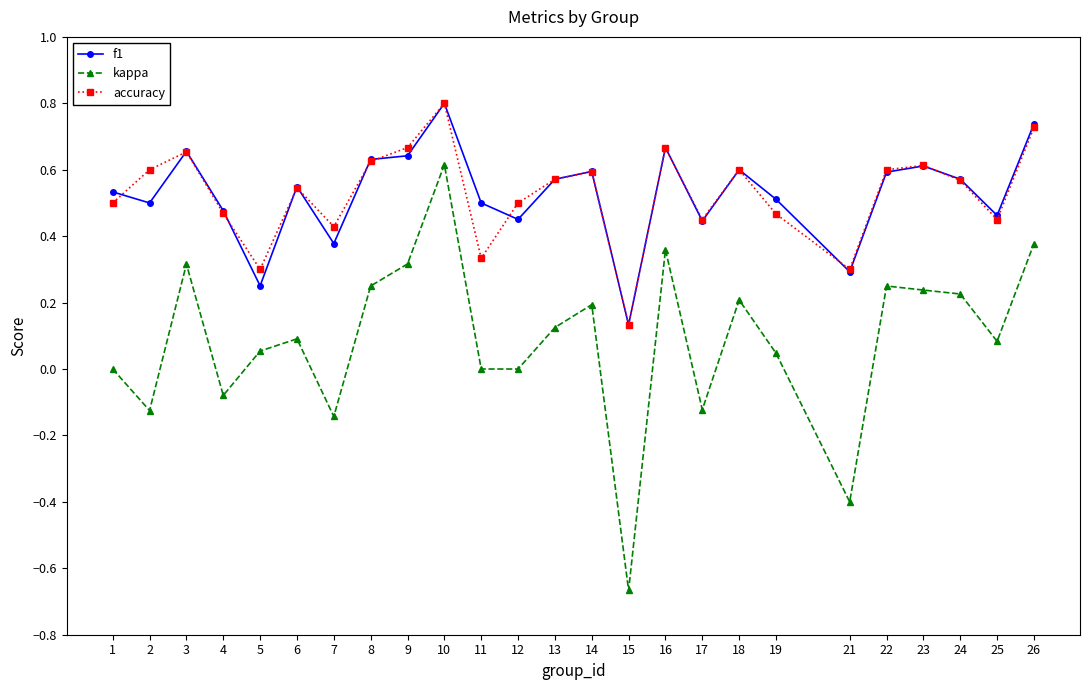

Where is f1 nearest to the value 0?

15